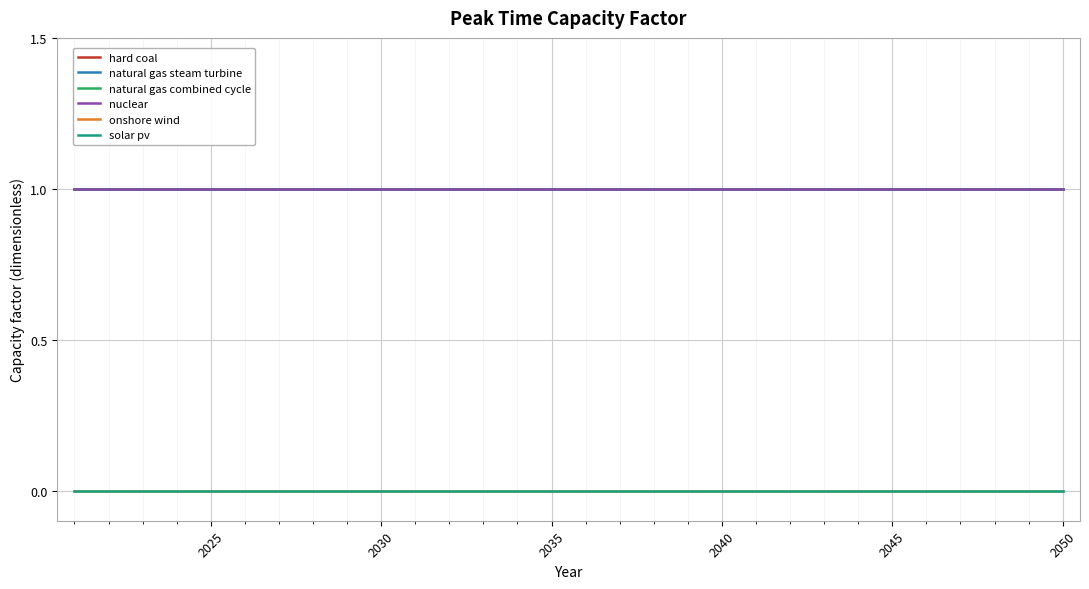

Does the chart display data point markers on the line(s)?

No